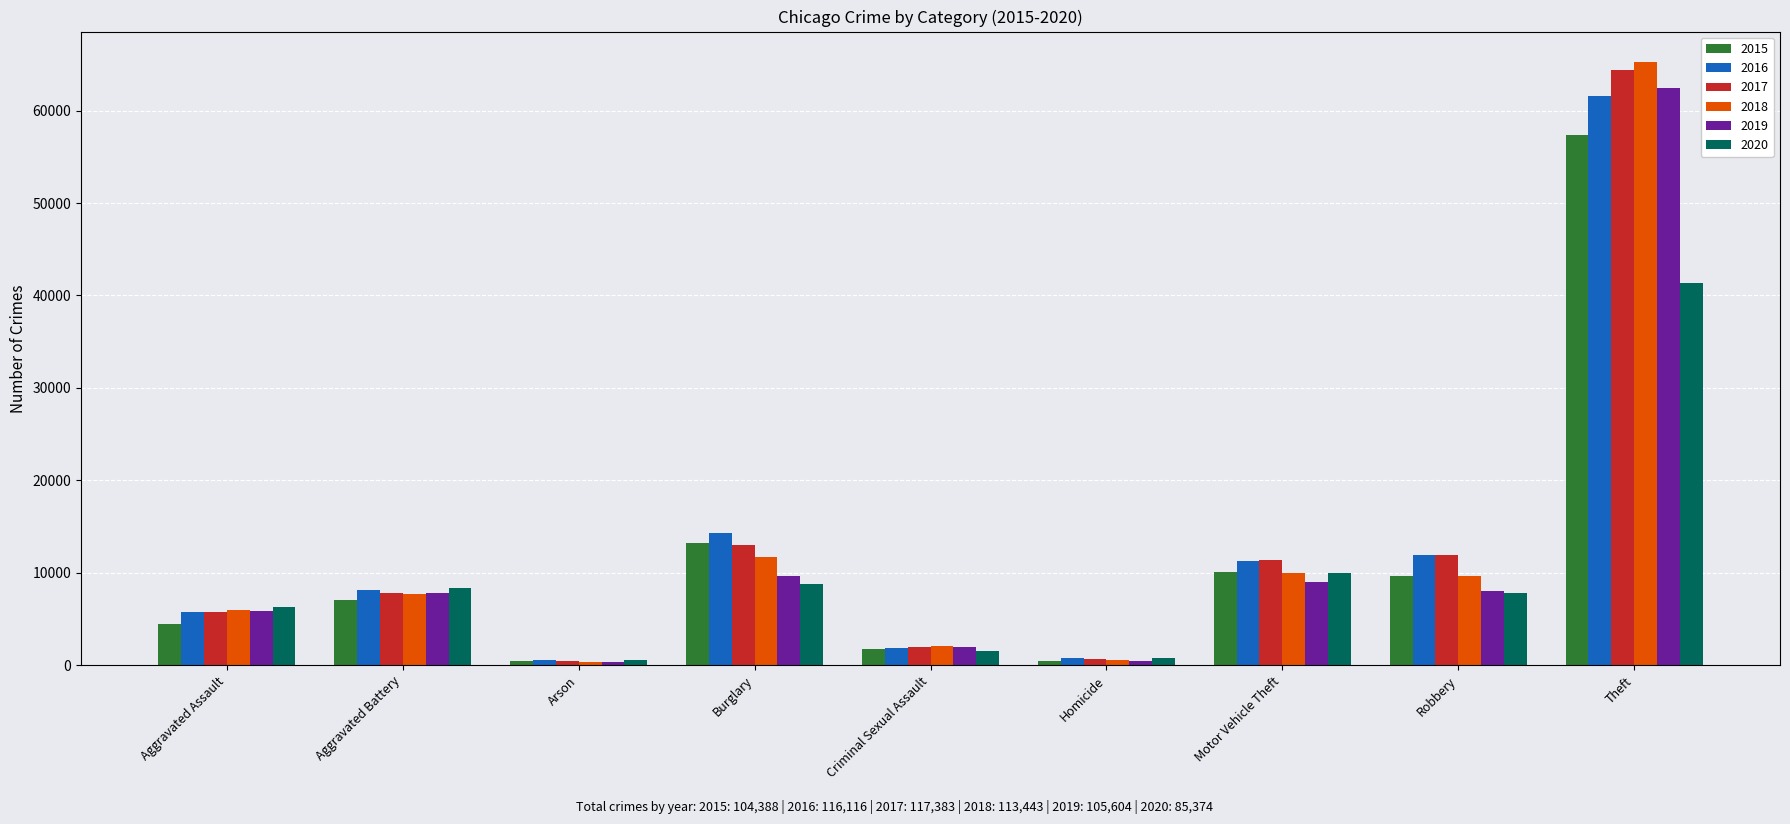

What is the sum of the 2015 values at Aggravated Battery and Motor Vehicle Theft?

17087